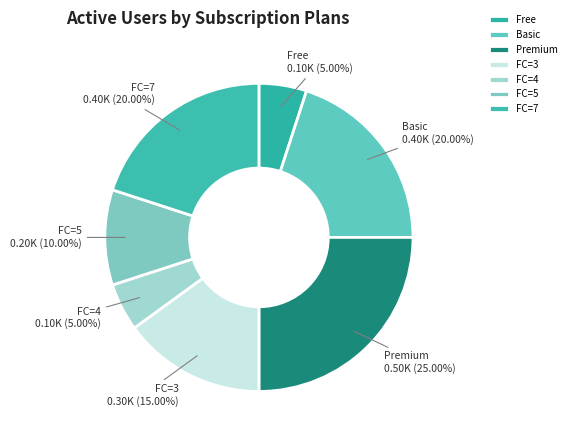

What is the largest slice in the pie chart?

Premium